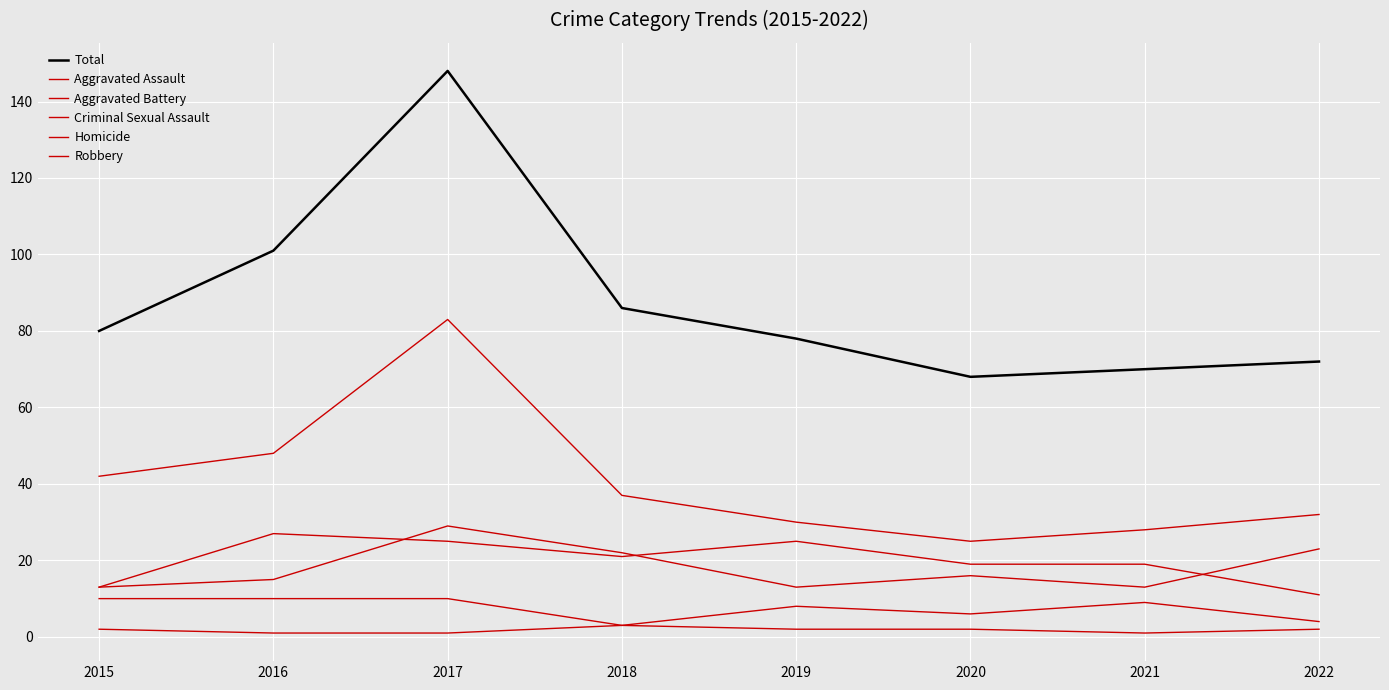

Where is Homicide nearest to the value 2?

2015